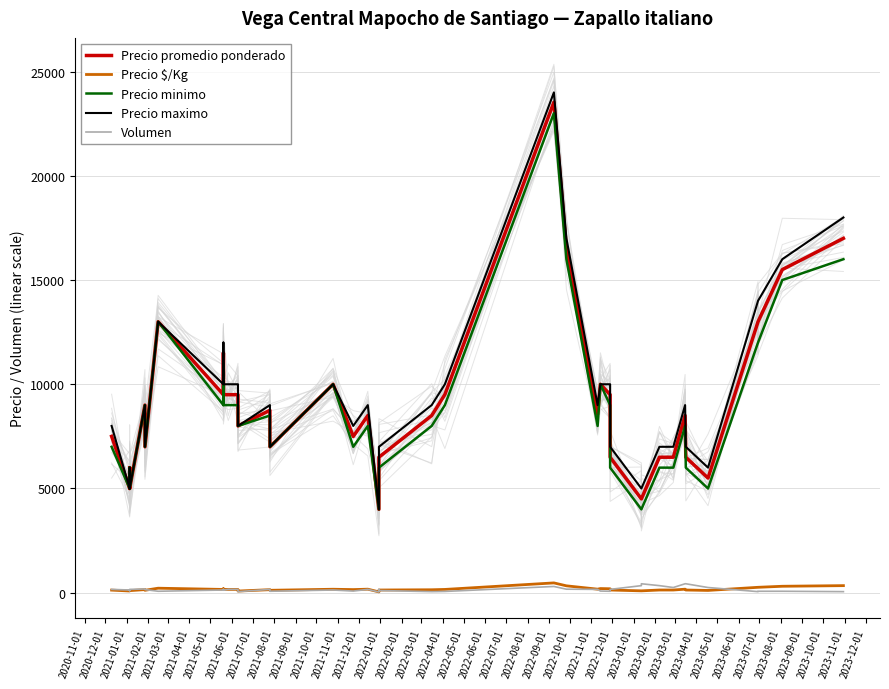

Is it true that Precio minimo equals 8000 at 2022-12-01?

True